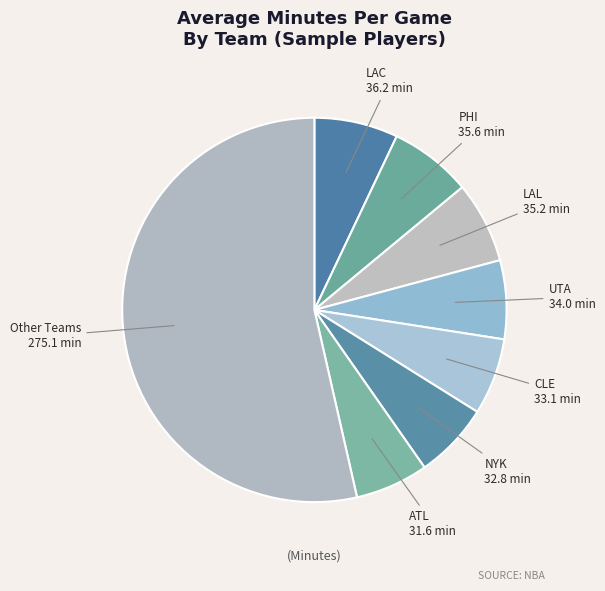

How many slices are in this pie chart?

8